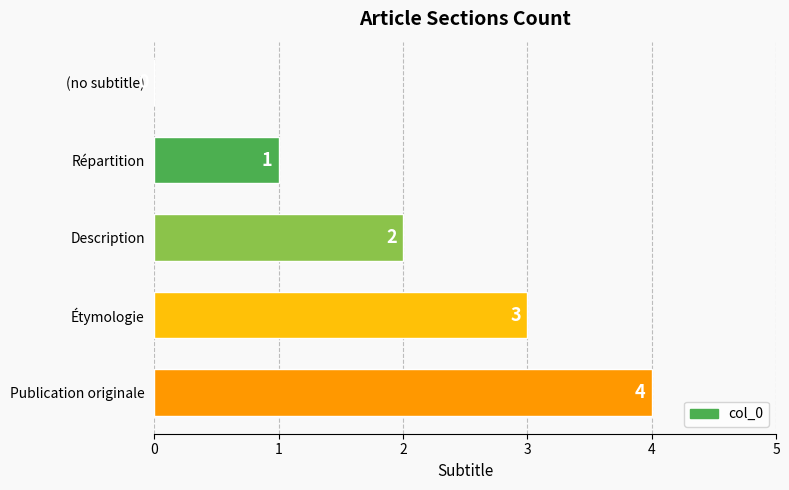

At which category does the chart reach its peak across all series?

Publication originale